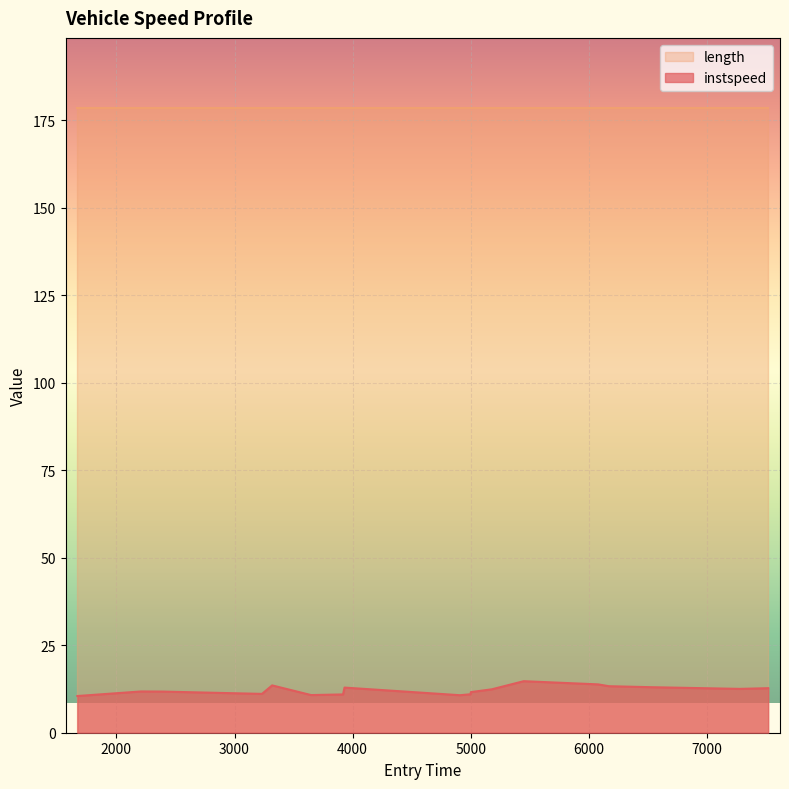

Which category has the highest value across all series?

5424.0